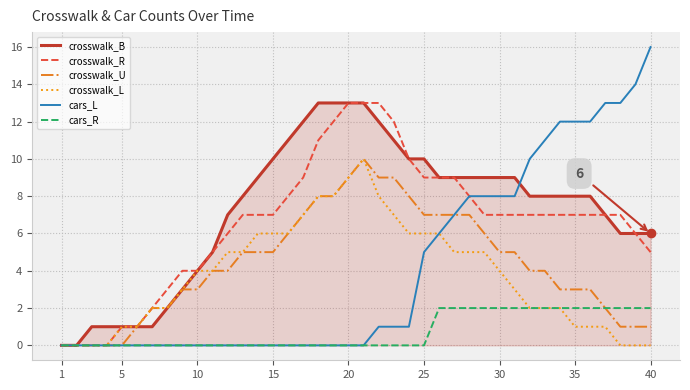

What is the greatest value displayed?

16